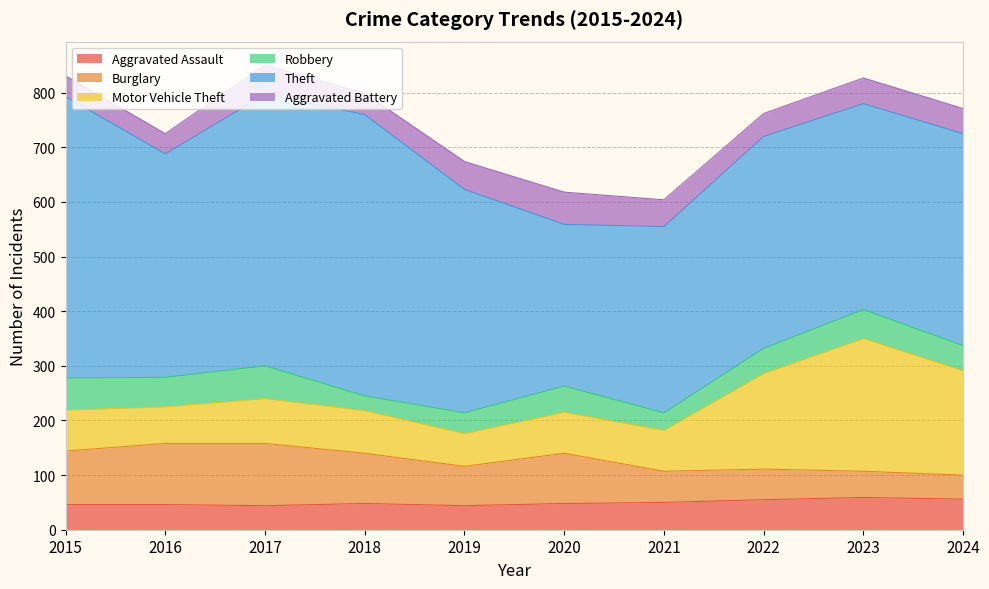

True or false: Aggravated Assault has a value of 55 at 2022.

True